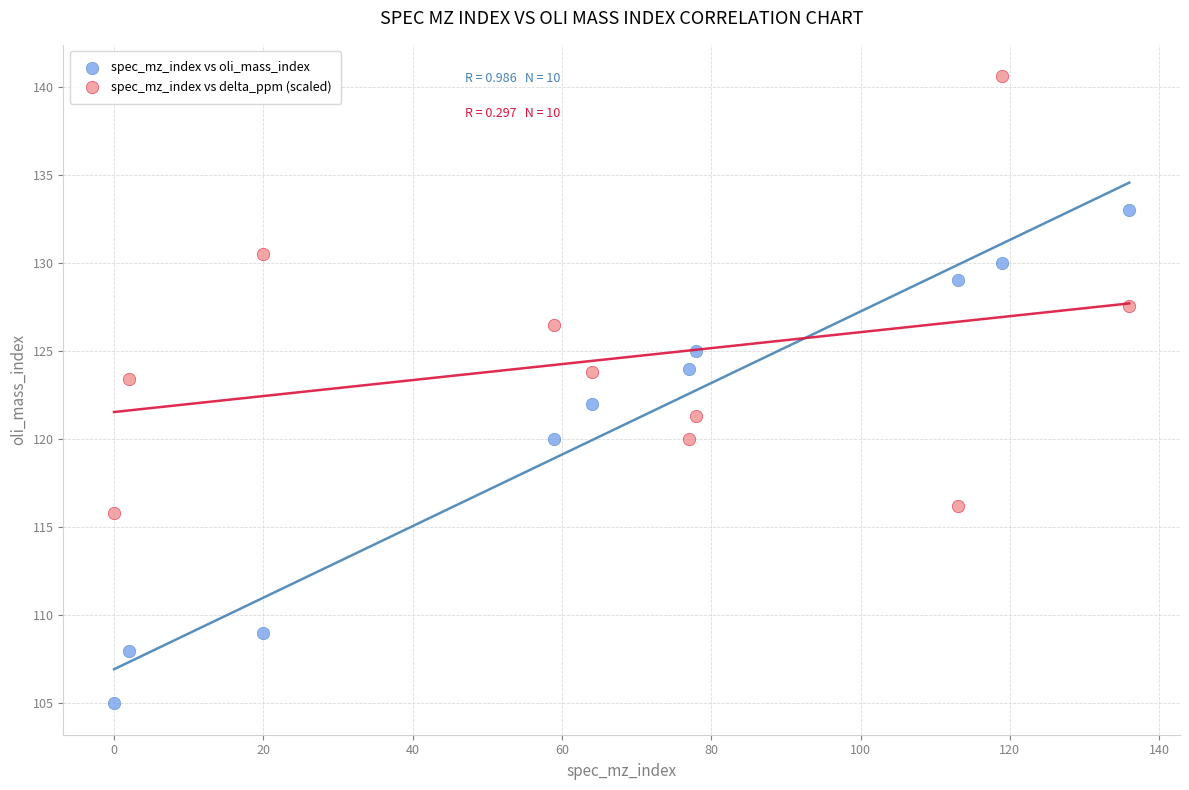

Which series has the widest spread of Y values?

spec_mz_index vs oli_mass_index